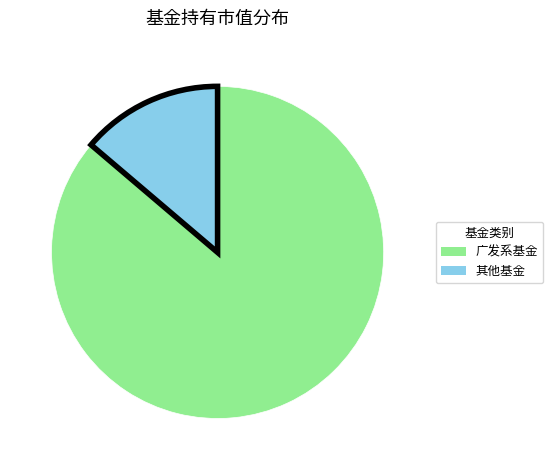

How many segments does this pie chart have?

2